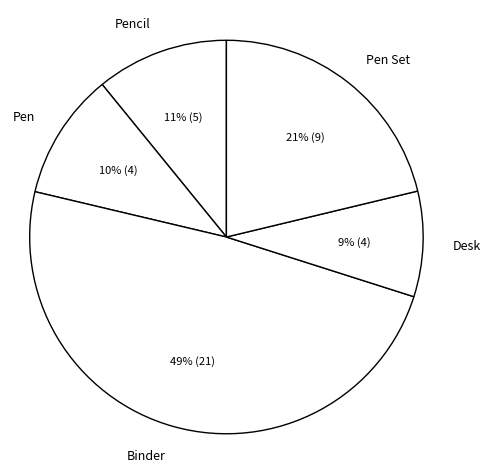

Combined, do Binder and Pen Set account for over 50%?

Yes